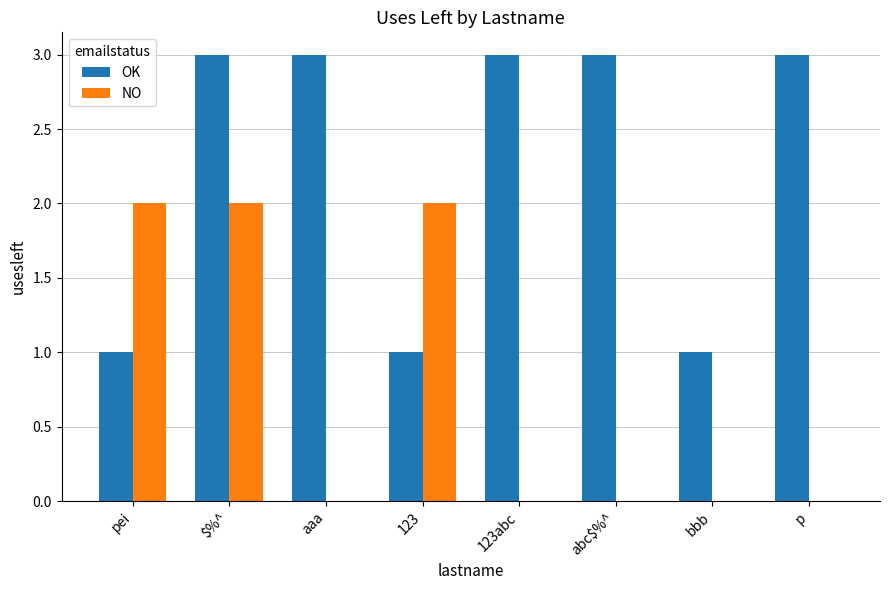

What is the maximum value shown in the chart?

3